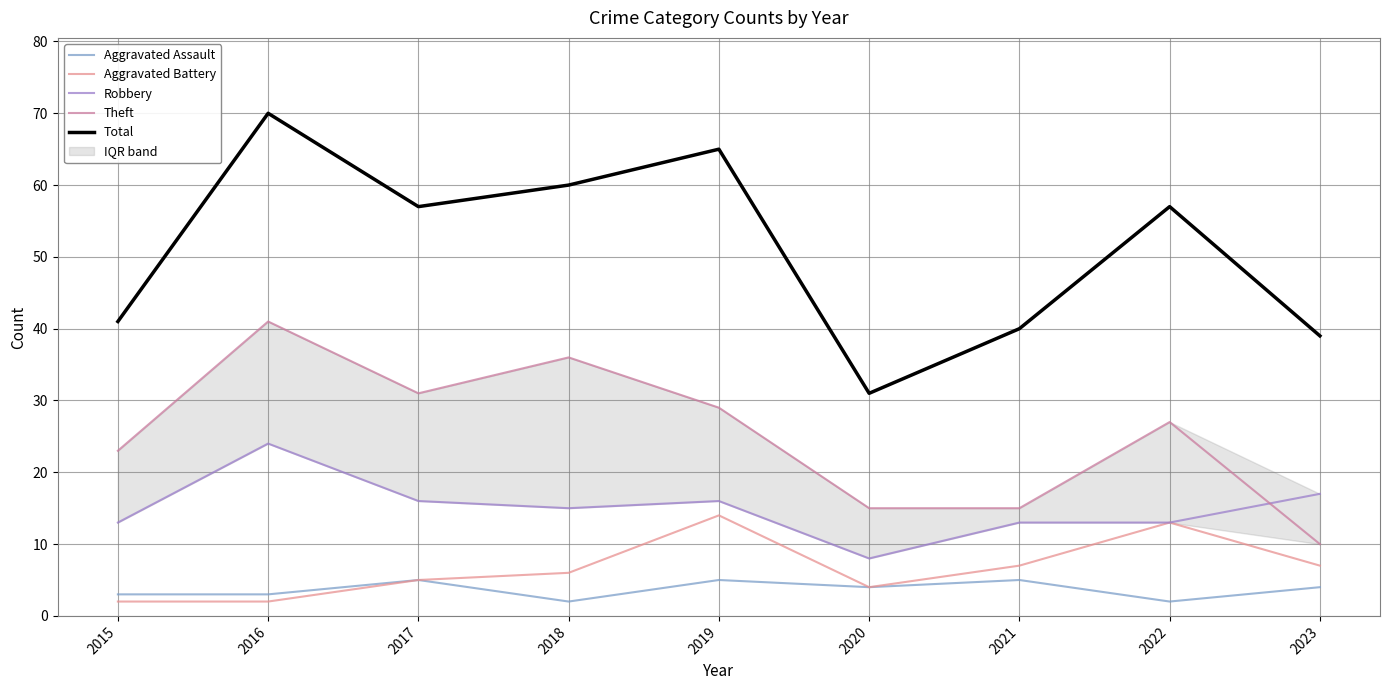

What is the difference between the second highest and minimum values in the Aggravated Assault series?

3